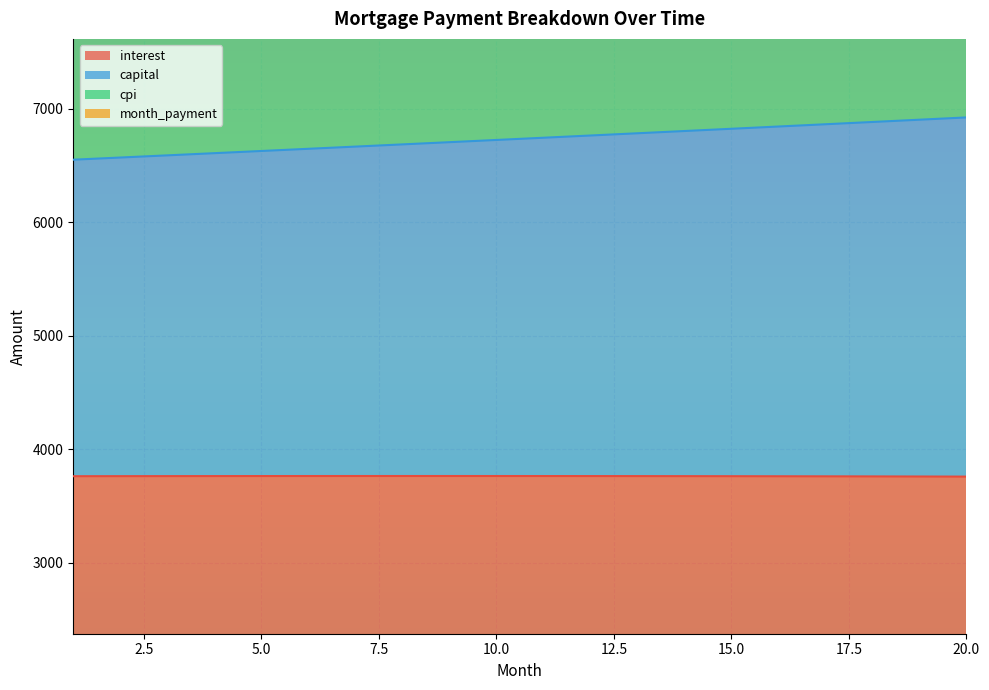

What is the value of the interest point at the 7th from the left?

3762.7